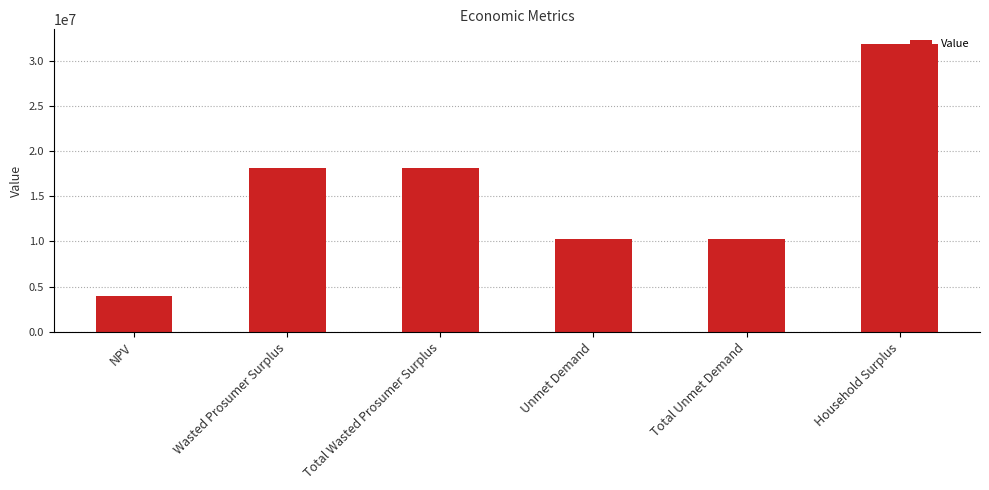

Is it true that the value at Total Unmet Demand is 10285071.6?

True